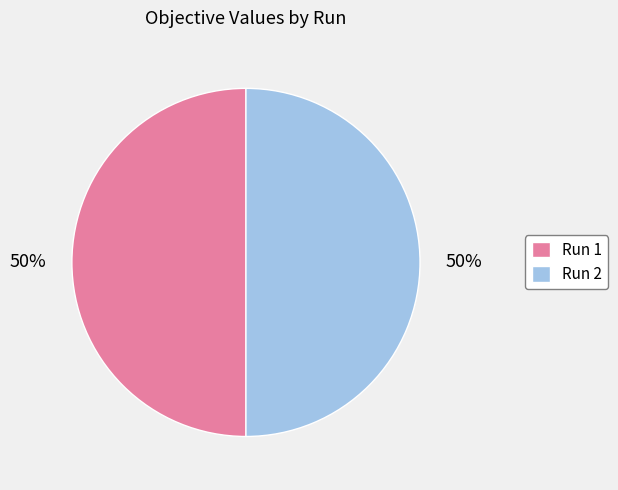

To the nearest percent, what is the average slice percentage?

50%